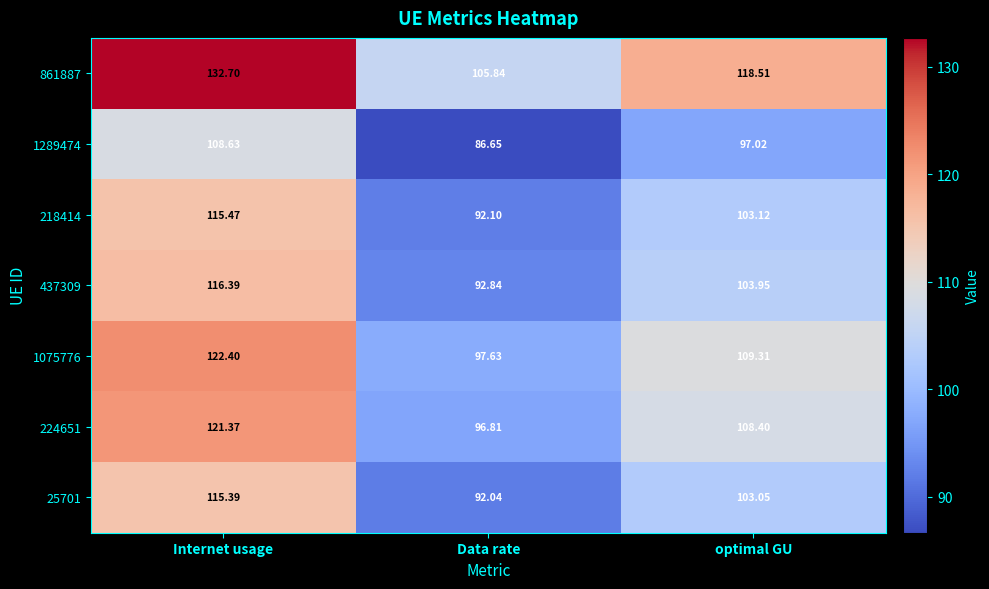

At which category is the sum across all series the highest?

Internet usage